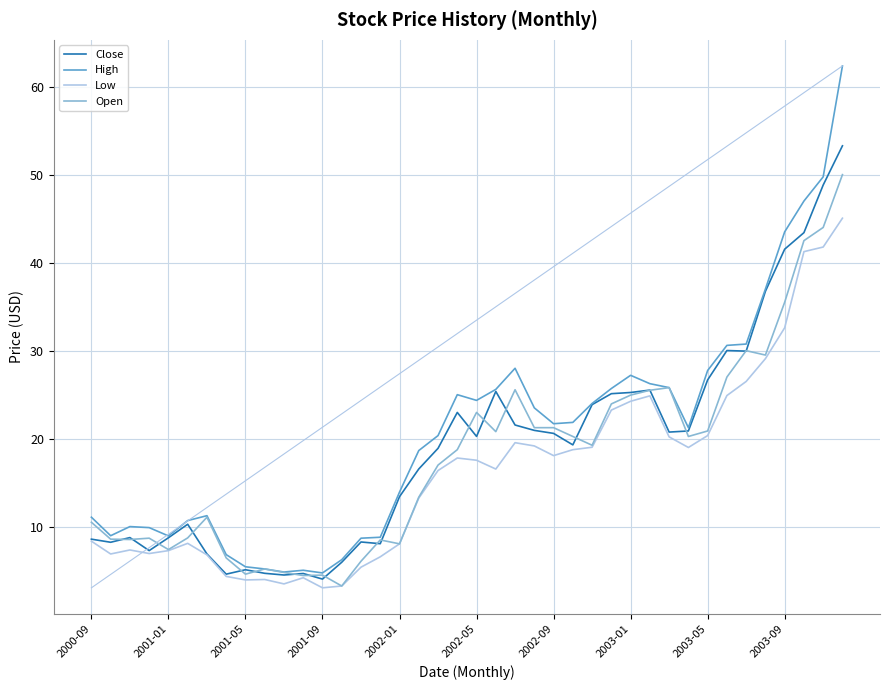

Which series has the largest range (max minus min)?

High